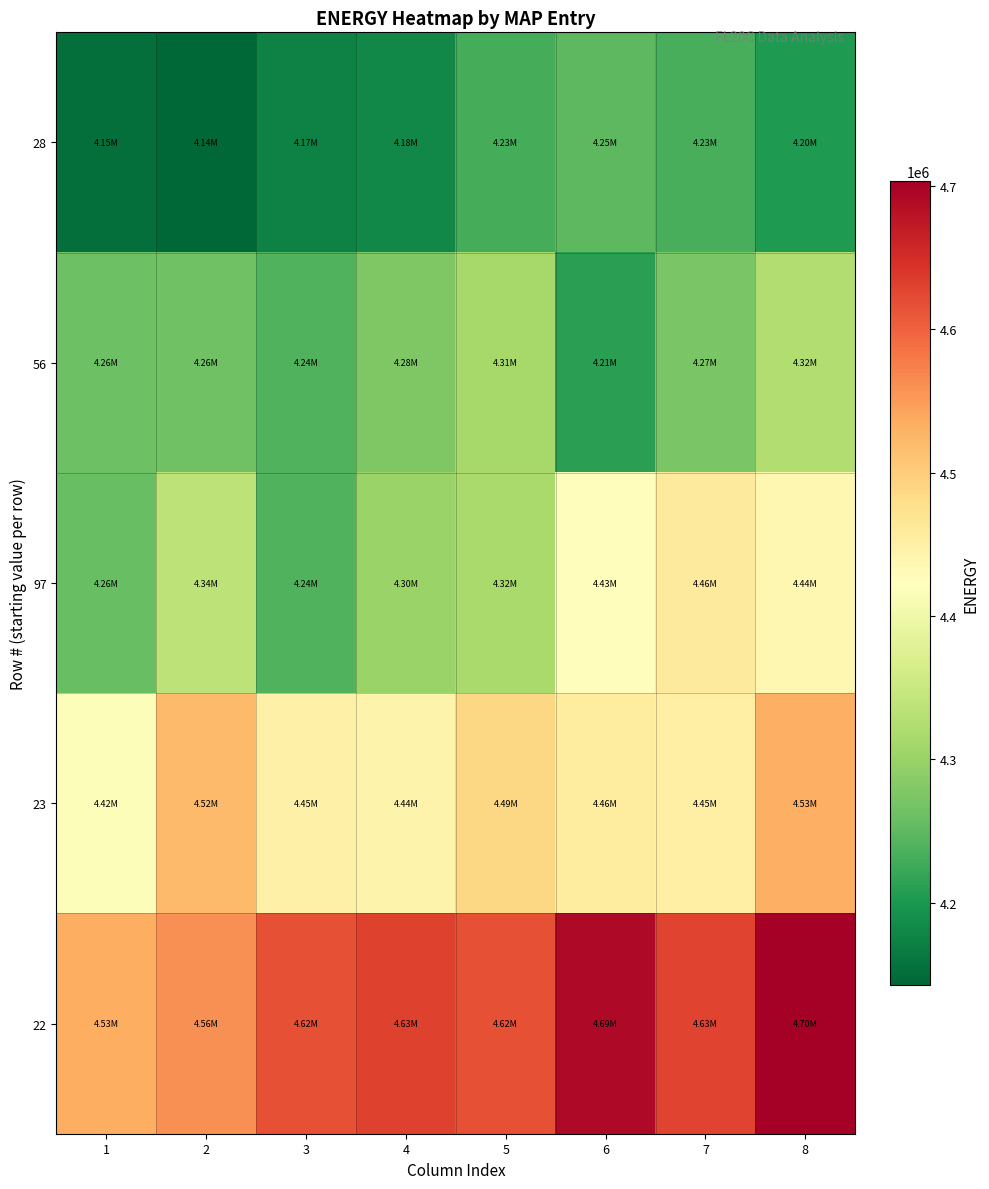

Reading left to right, extract all data points from this chart.

28: 1=4152318.6	2=4142753.9	3=4174706.7	4=4181566.1	5=4230554.8	6=4248375.2	7=4233007.5	8=4202359.1
56: 1=4261782.3	2=4264429.5	3=4239290.2	4=4277757.8	5=4311782.1	6=4212079.1	7=4272643.3	8=4322975.3
97: 1=4258704.5	2=4337187.1	3=4240714.0	4=4302458.8	5=4315202.8	6=4426418.1	7=4460049.1	8=4436411.9
23: 1=4416943.1	2=4520350.9	3=4449048.5	4=4444266.4	5=4487948.0	6=4456216.9	7=4451242.5	8=4532277.7
22: 1=4533843.4	2=4560197.9	3=4615750.6	4=4629880.8	5=4616959.7	6=4691368.3	7=4628479.4	8=4703230.5